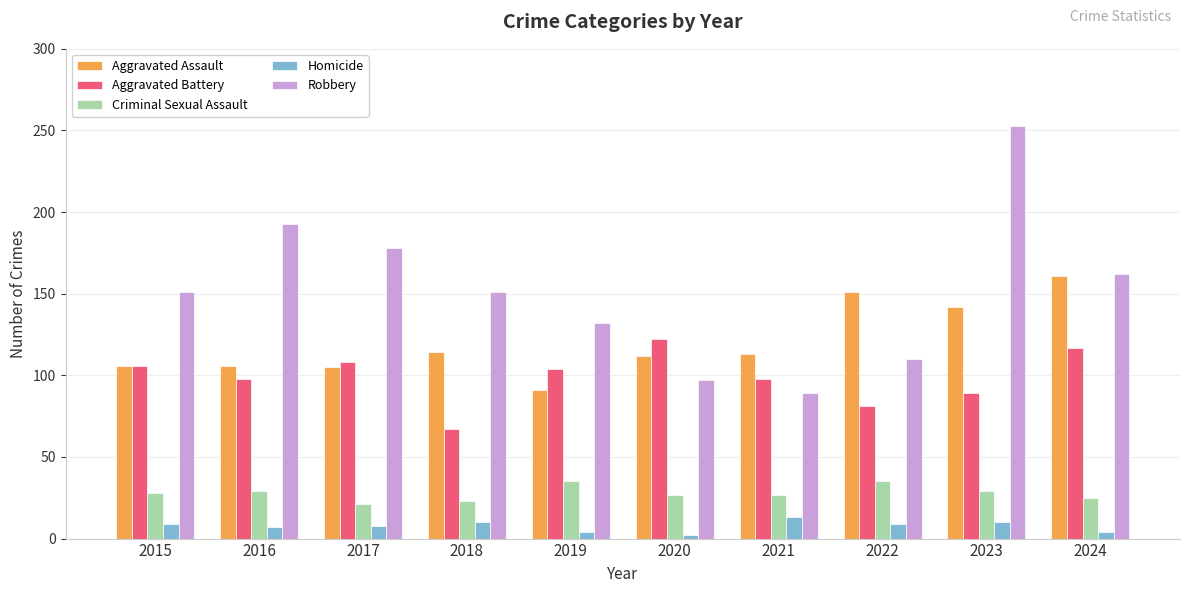

List the series in order of their peak value, lowest first.

Homicide, Criminal Sexual Assault, Aggravated Battery, Aggravated Assault, Robbery